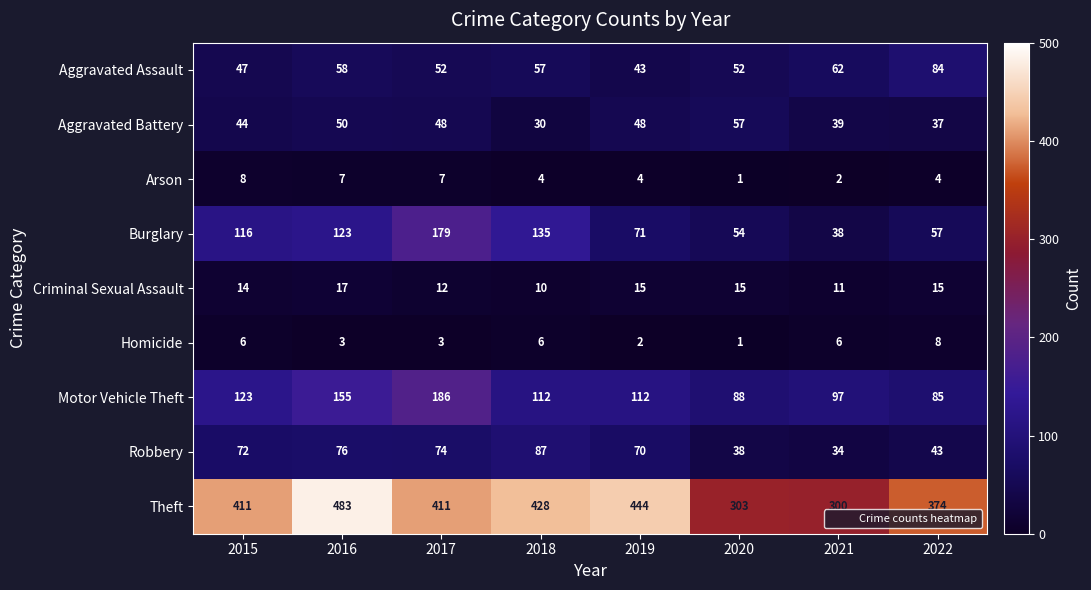

True or false: Aggravated Battery has a value of 20 at 2018.

False